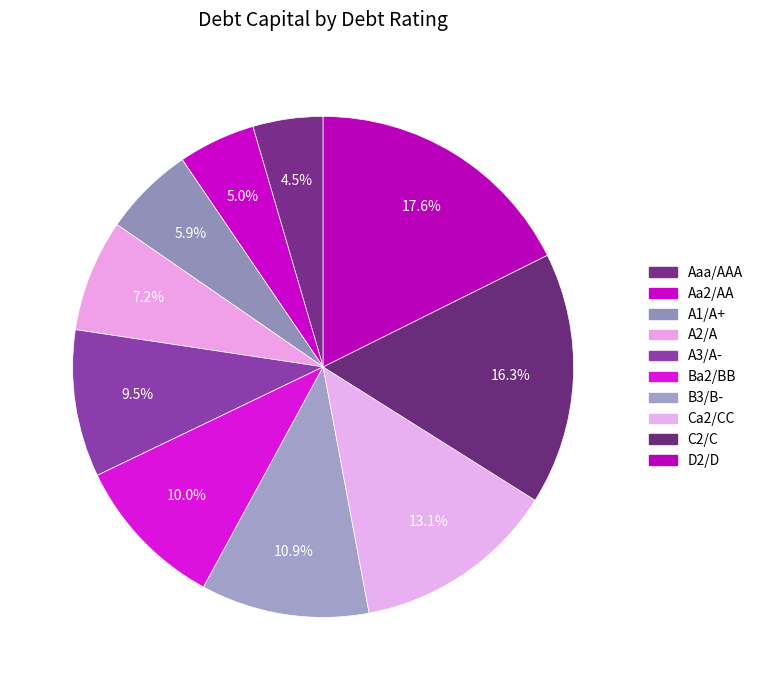

What percentage is the Ba2/BB slice, to the nearest percent?

10%